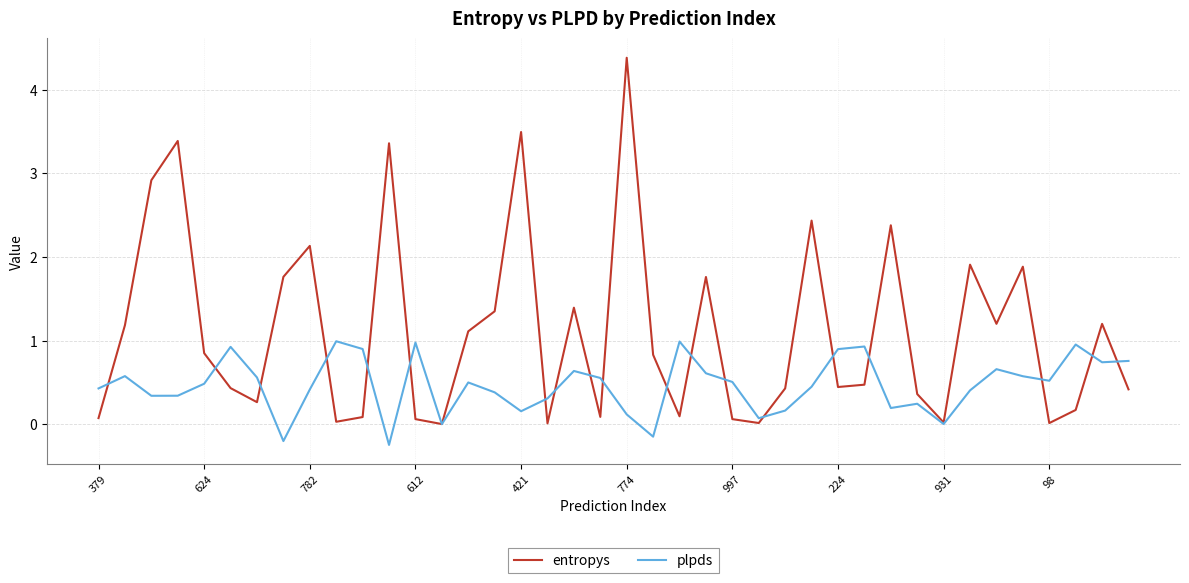

Which series has the largest range (max minus min)?

entropys